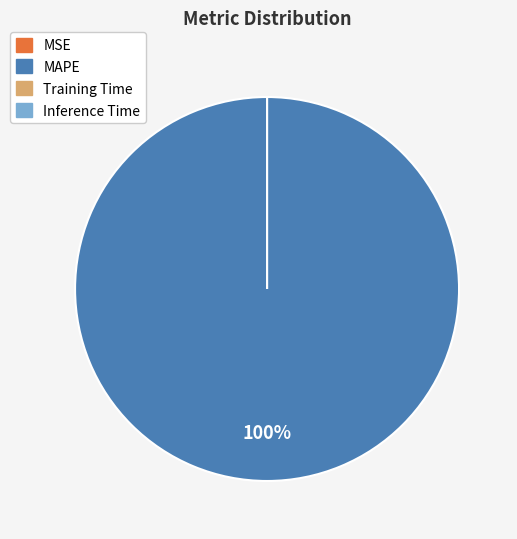

Is there a majority slice in this chart?

Yes